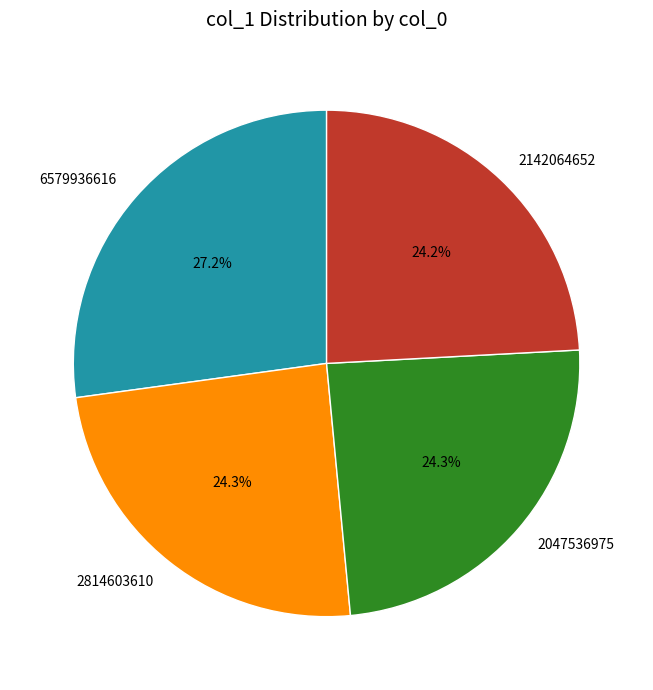

Which category has the biggest portion of the pie?

6579936616